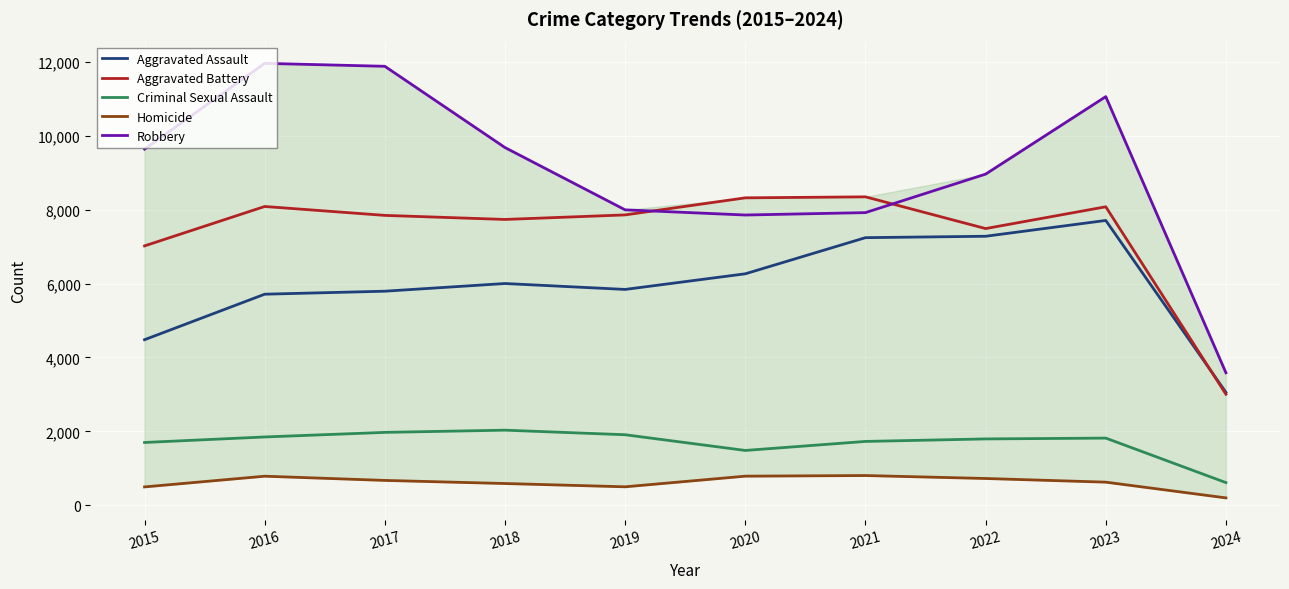

The value of Robbery at 2022 is 8962. True or false?

True